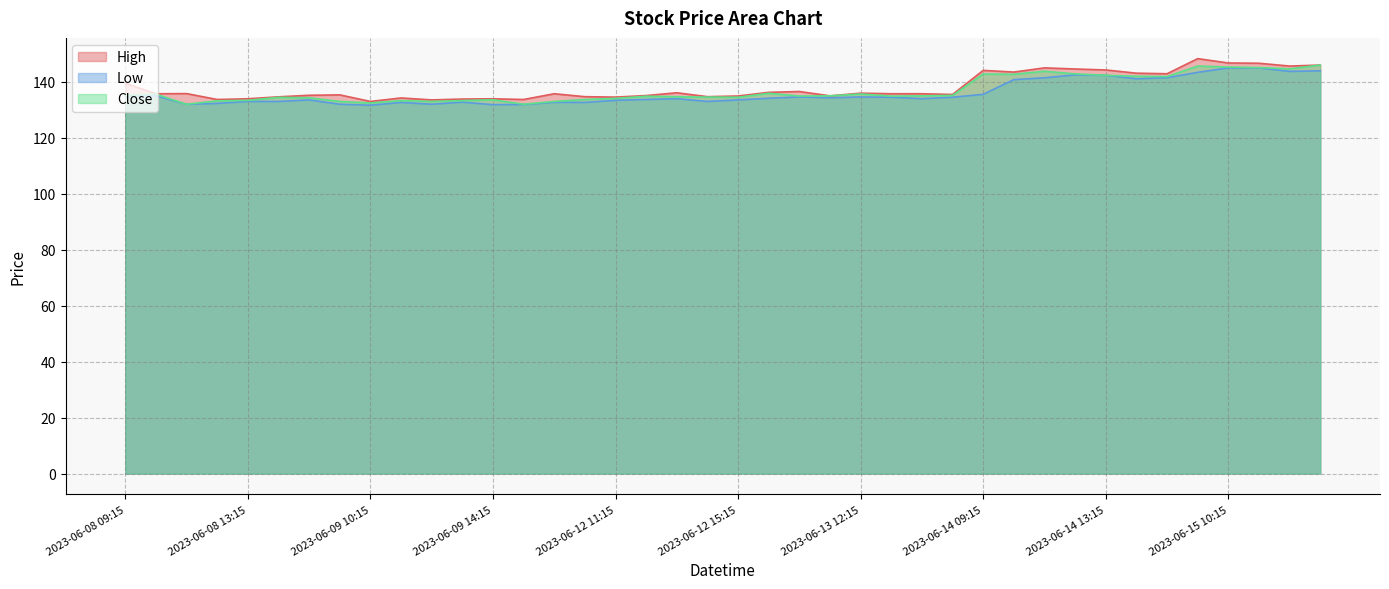

What is the average value of the High series?

138.1